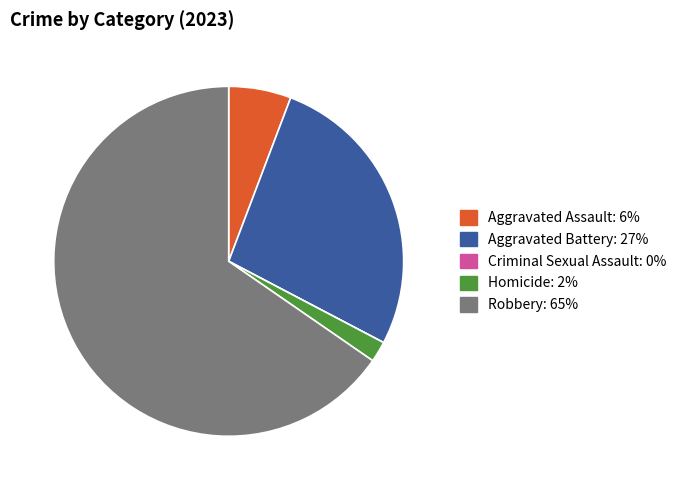

What is the majority slice?

Robbery